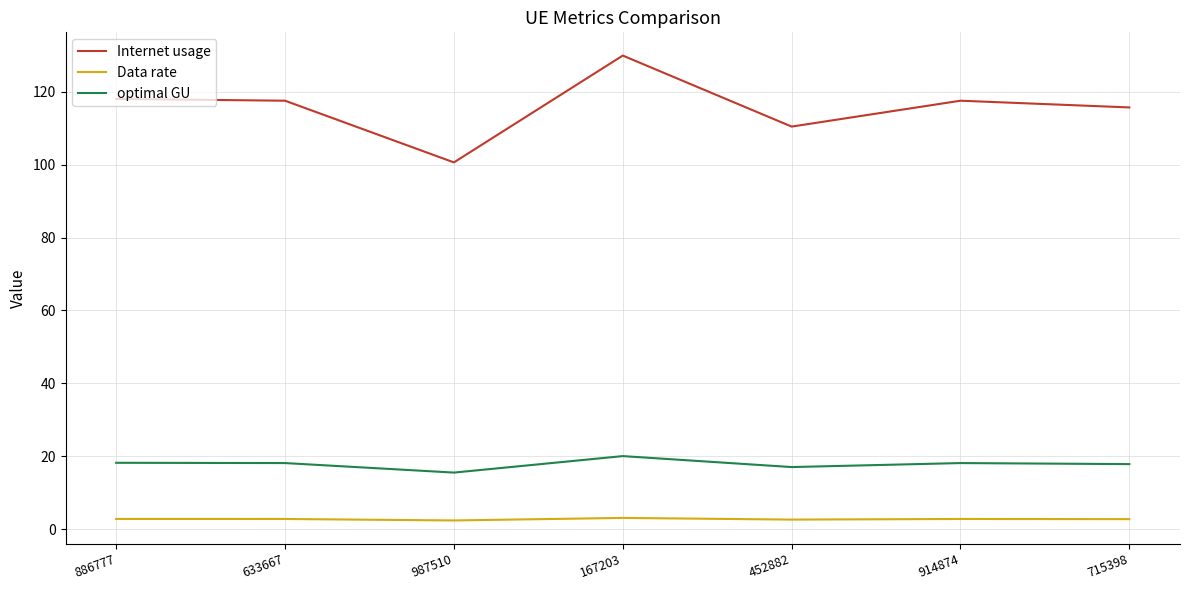

What is the highest value of the Internet usage series?

129.9